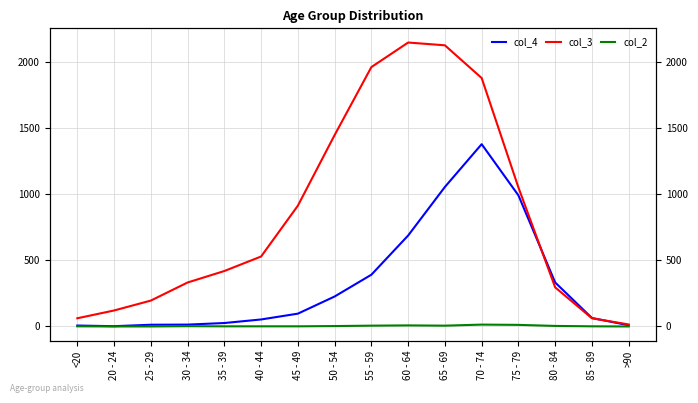

True or false: col_4 and col_2 intersect in this chart.

False